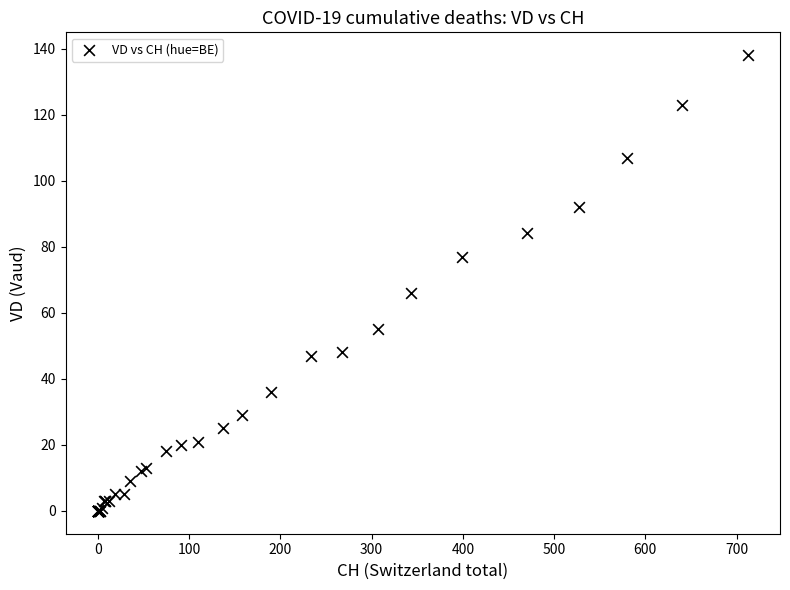

What Y value in the scatter plot is closest to 69?

66